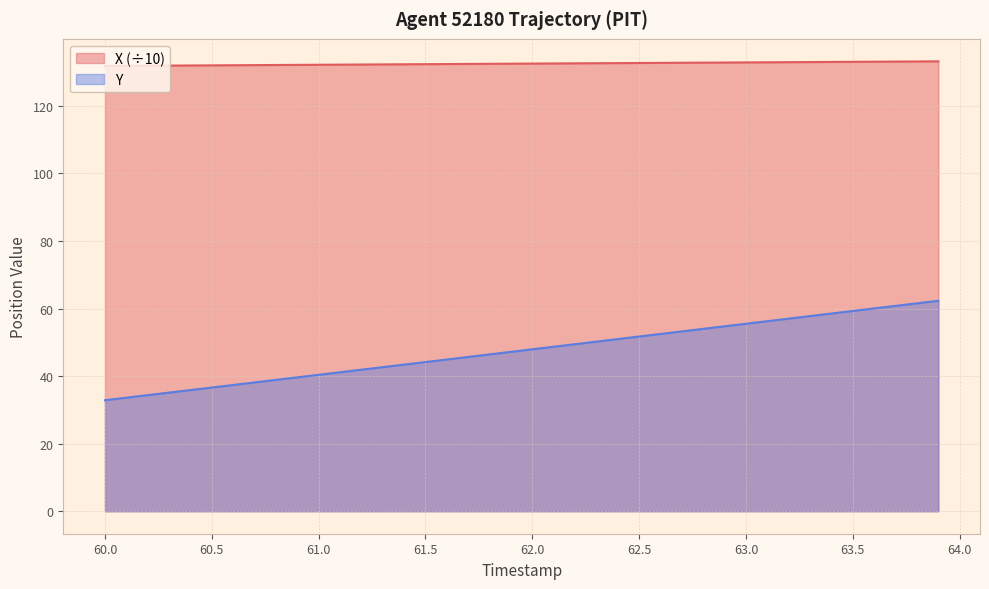

How many values in the Y series are below 47?

19